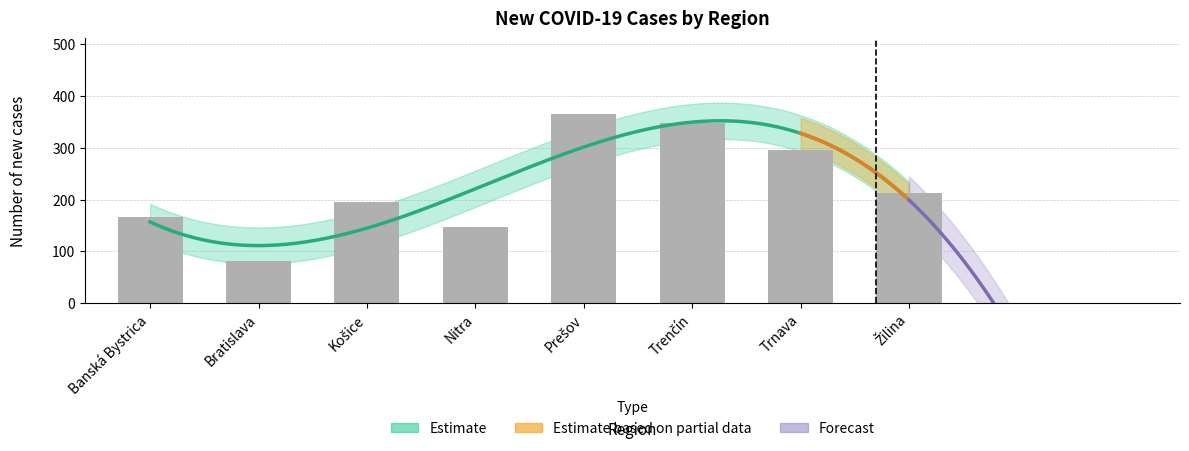

Is it true that the value at Košice is 91?

False